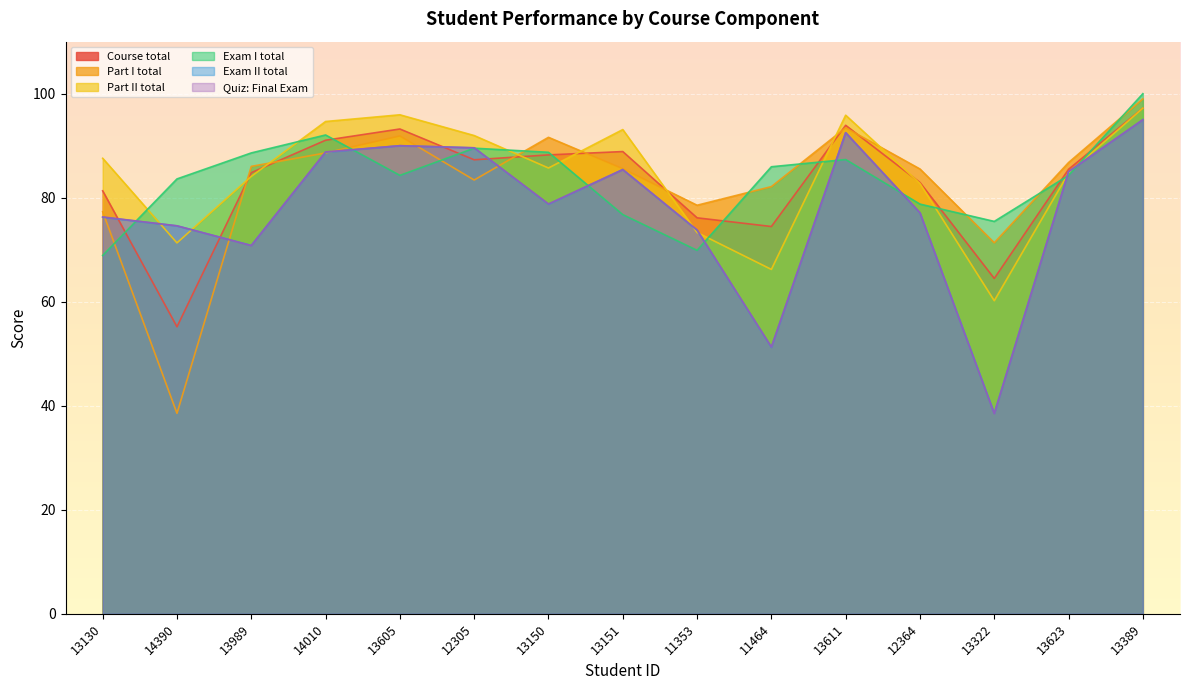

Rank the series at 14010 from highest to lowest value.

Part II total, Exam I total, Course total, Quiz: Final Exam, Exam II total, Part I total